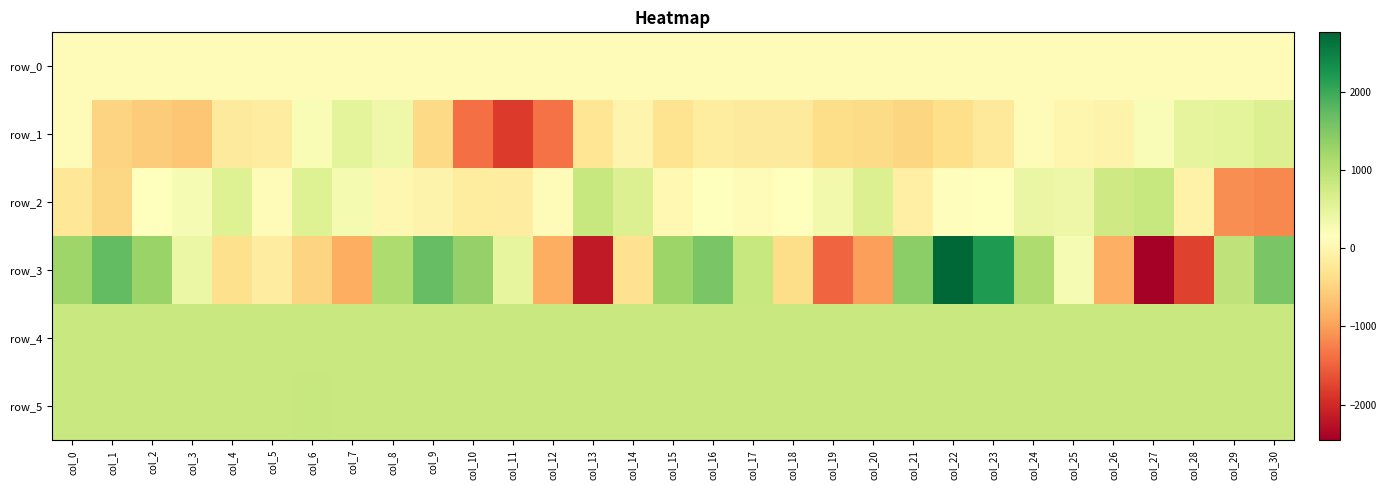

What is the difference between the row_4 values at col_9 and col_15?

1.0